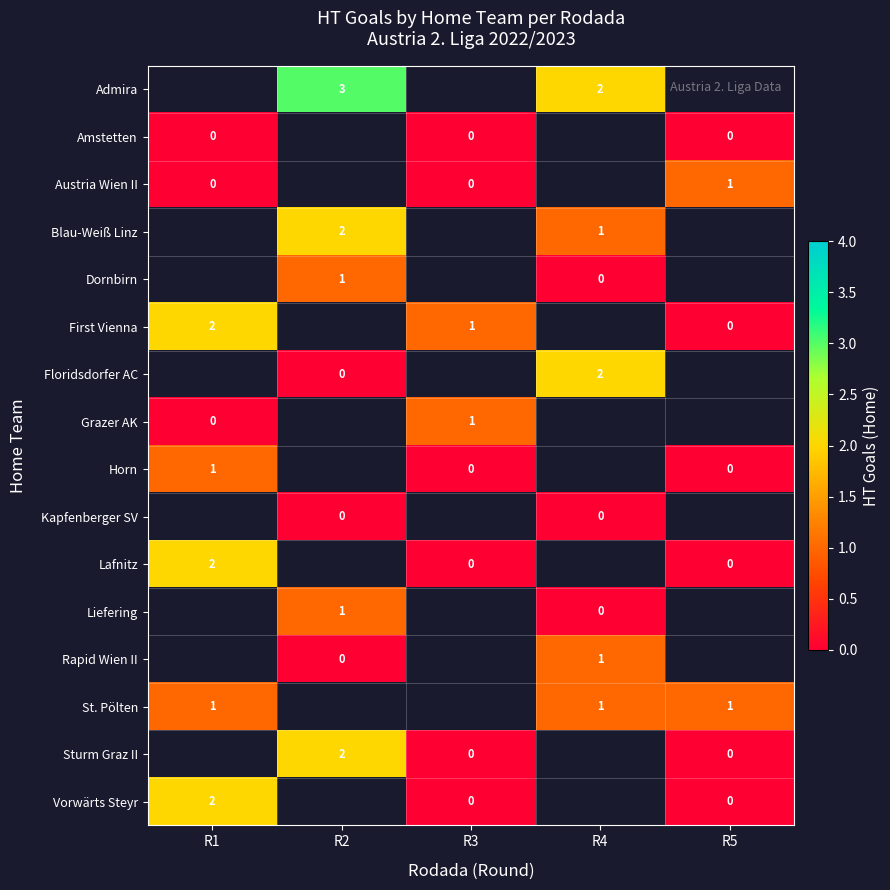

At which category does the chart reach its peak across all series?

R2